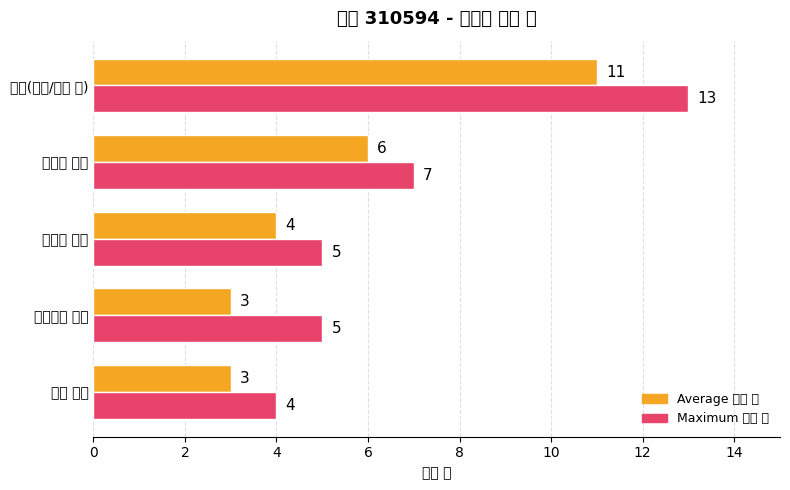

What is the difference between the maximum and minimum values in the Maximum 문장 수 series?

9